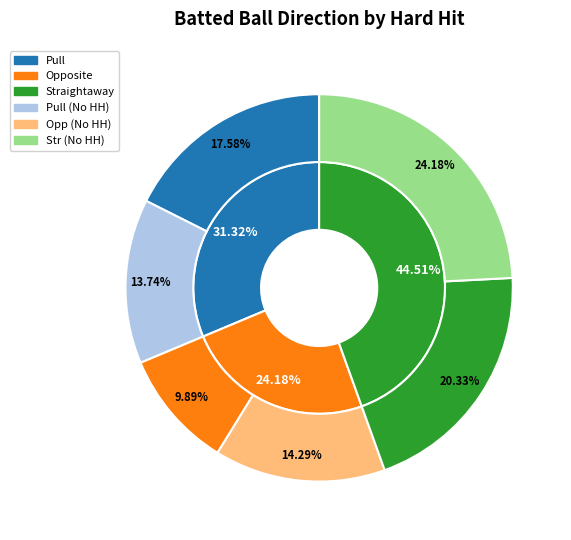

Which slice is the largest?

Straightaway